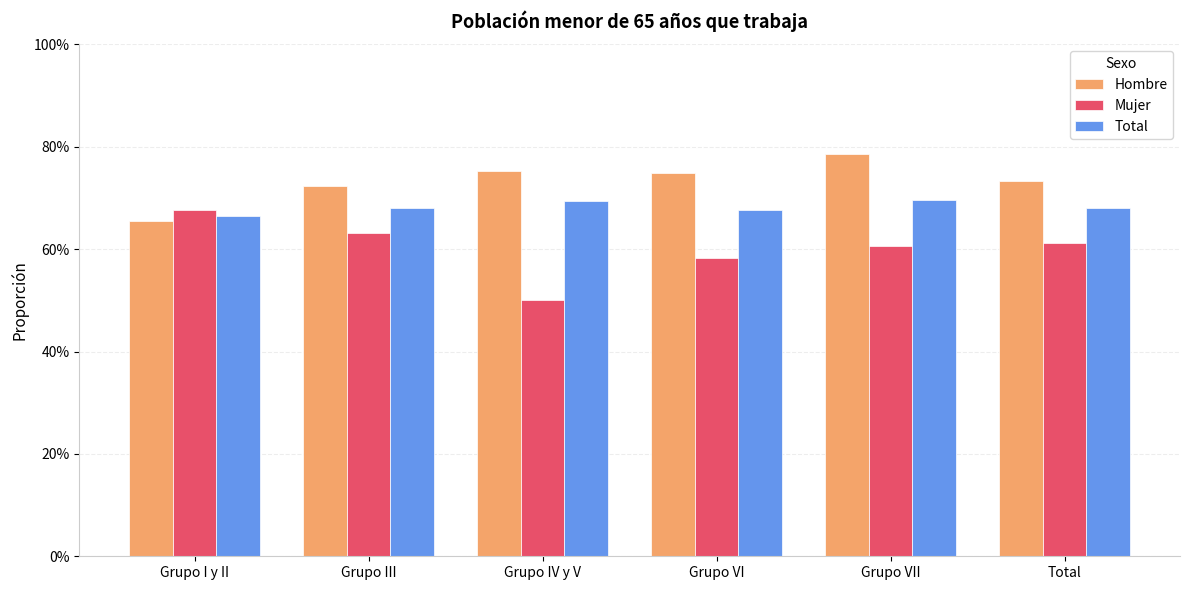

What are all the series names shown in the legend?

Hombre, Mujer, Total